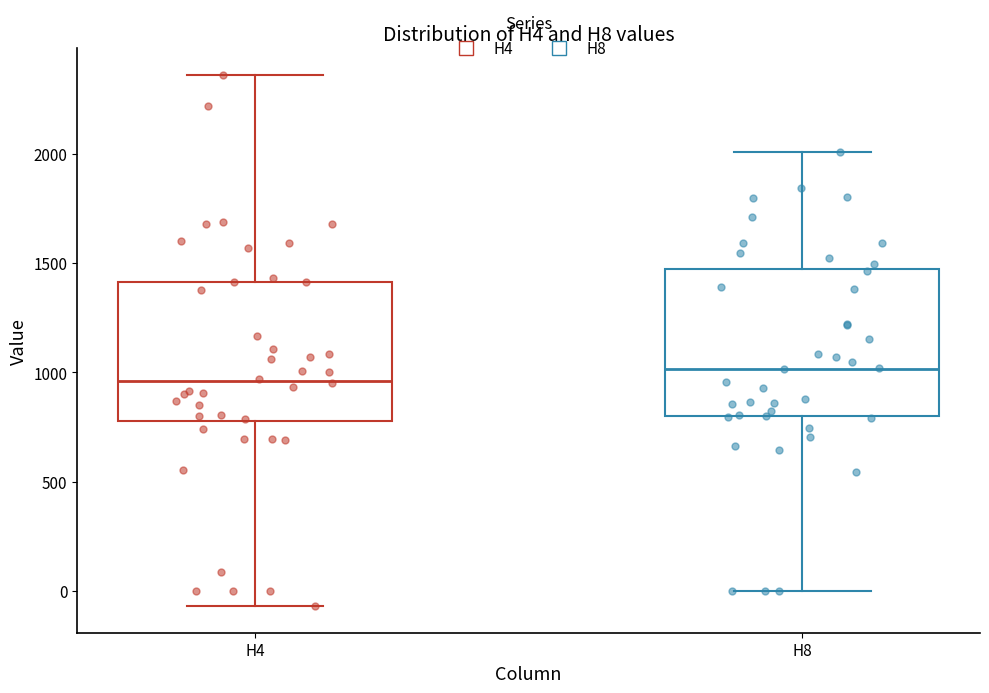

Reading left to right, transcribe this box plot: for each box, give where its median line is, the range the box spans, and where its two whiskers end, as read against the y-axis. The values are not printed on the chart, so give them approximately, as read against the axis.

H4: median 950, box 800 to 1400, whiskers -50 to 2350
H8: median 1000, box 800 to 1450, whiskers 0 to 2000